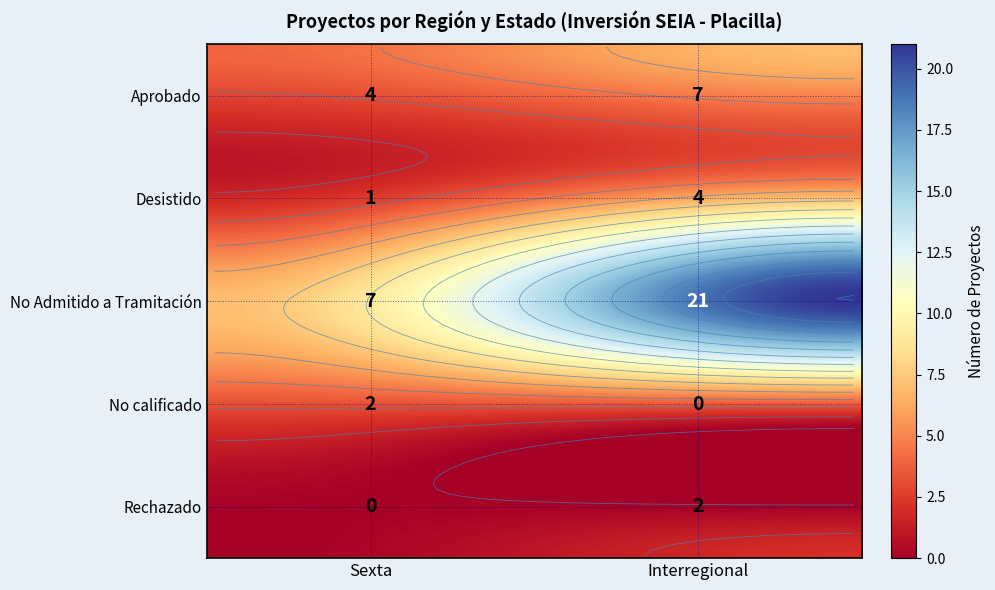

At which label does Sexta first exceed 2?

Aprobado